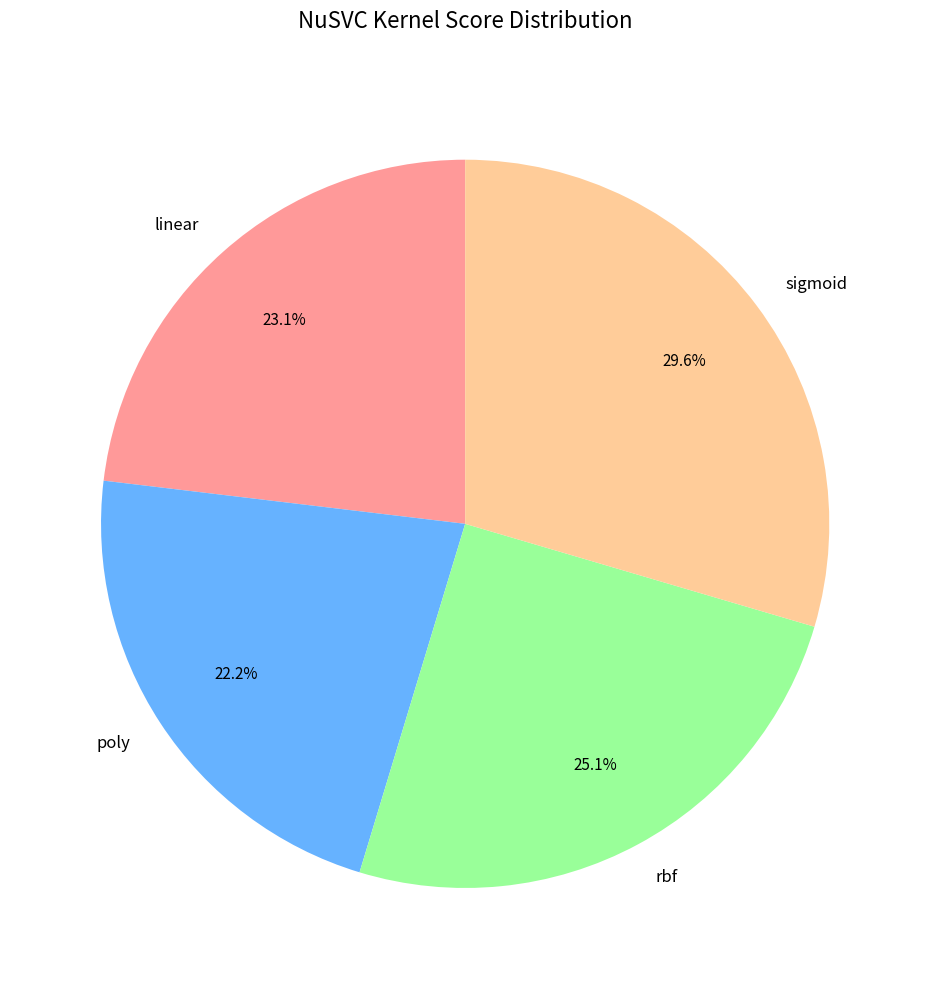

To the nearest percent, what is the average slice percentage?

25%